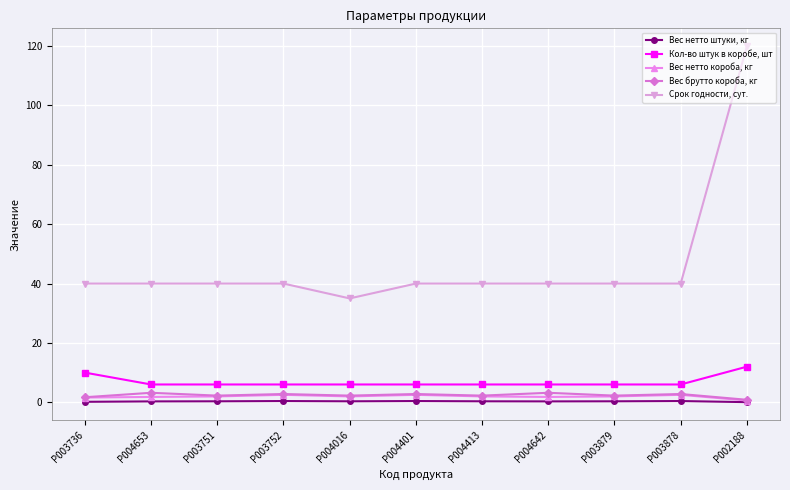

What is the value of the Срок годности, сут. point at the 11th from the left?

120.0